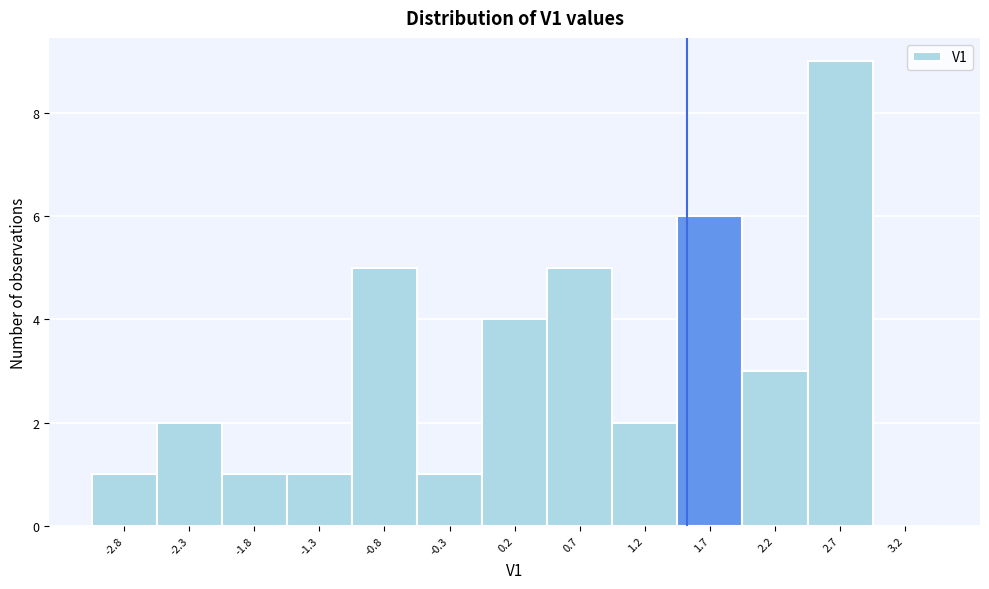

How tall is the bar that spans 1.45 to 1.95 on the x-axis? Neither the bar edges nor the heights are printed on the chart, so give them approximately, as read against the axes.

6